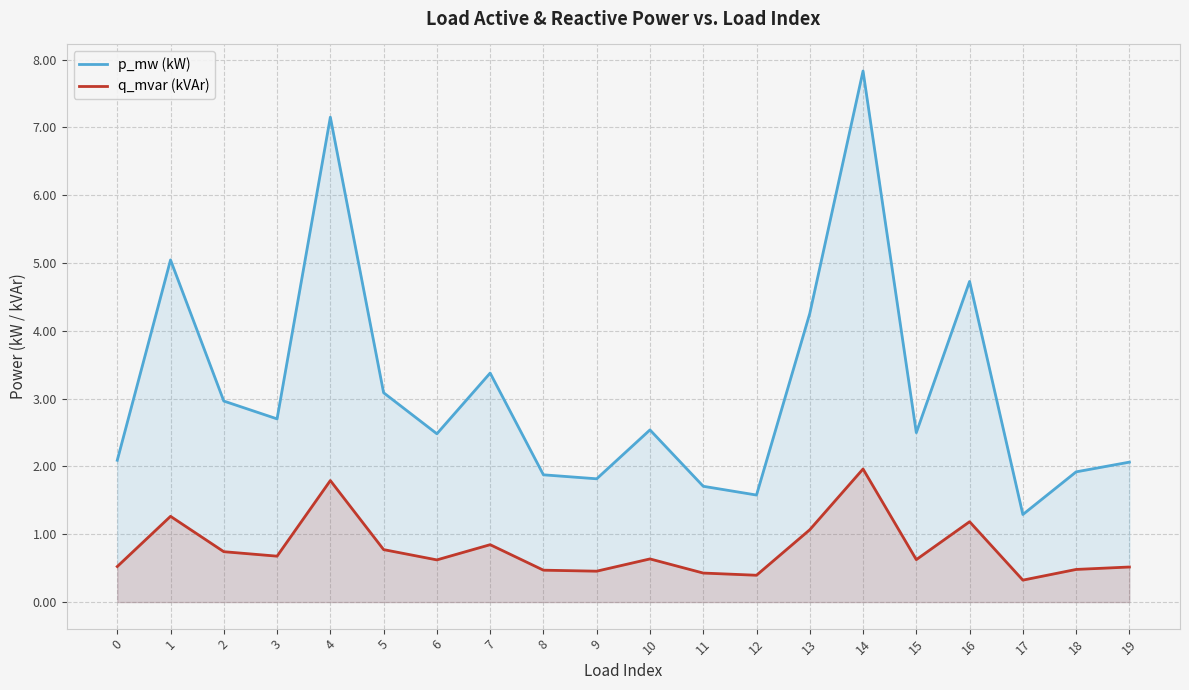

What is the average value of the p_mw (kW) series?

3.2